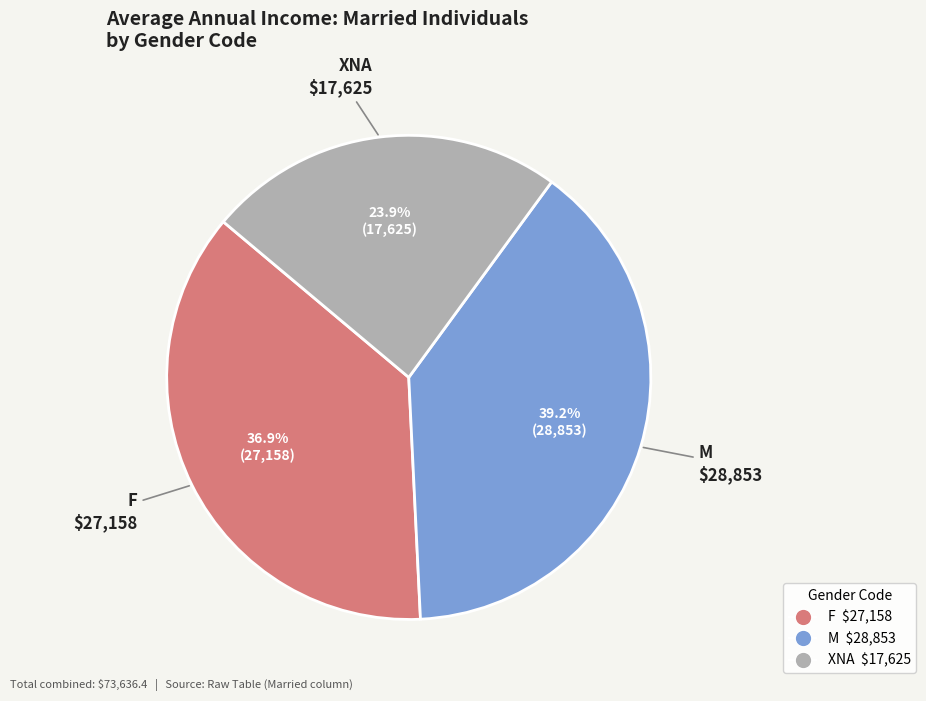

Rank the categories by value from lowest to highest.

XNA, F, M